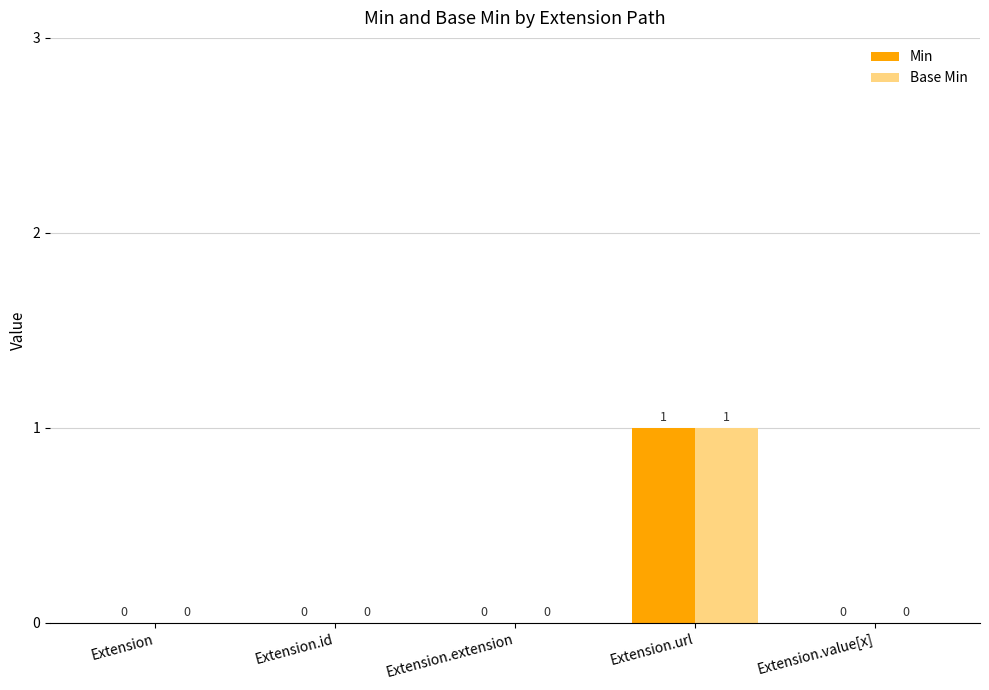

At which category is the sum across all series the highest?

Extension.url